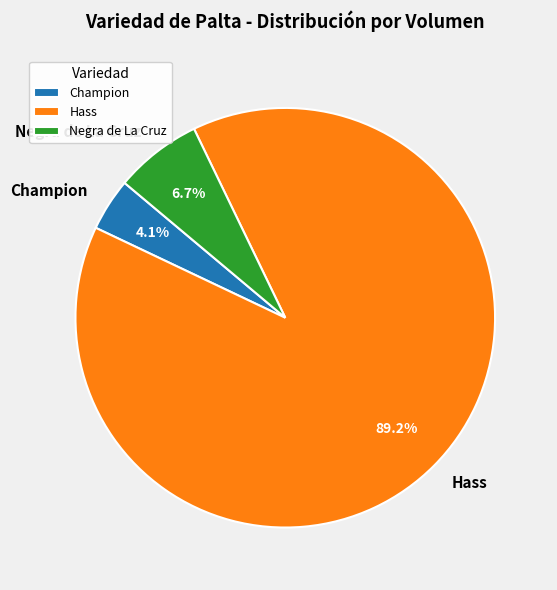

Which slice is the largest?

Hass